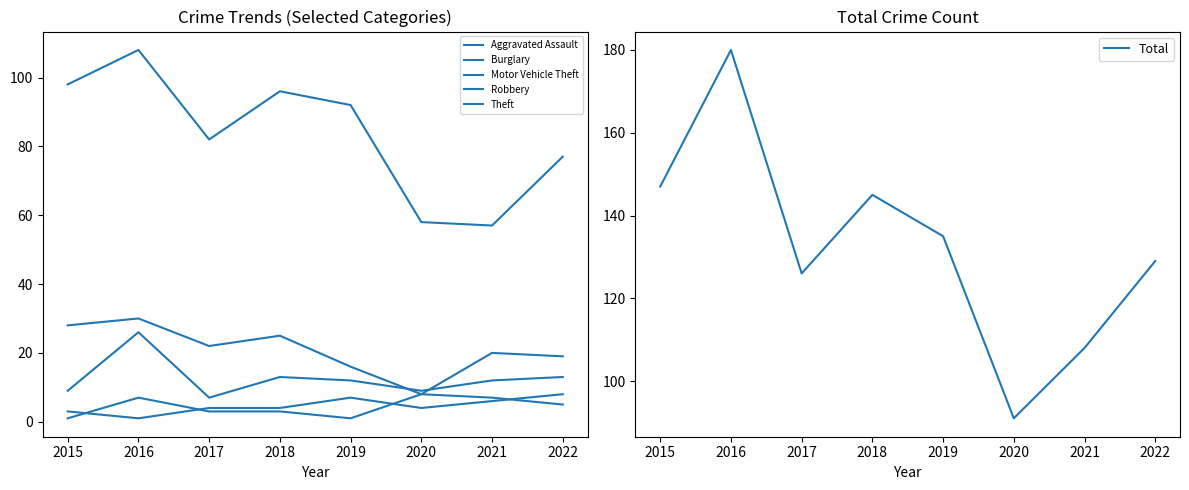

True or false: Total has a value of 240 at 2016.

False